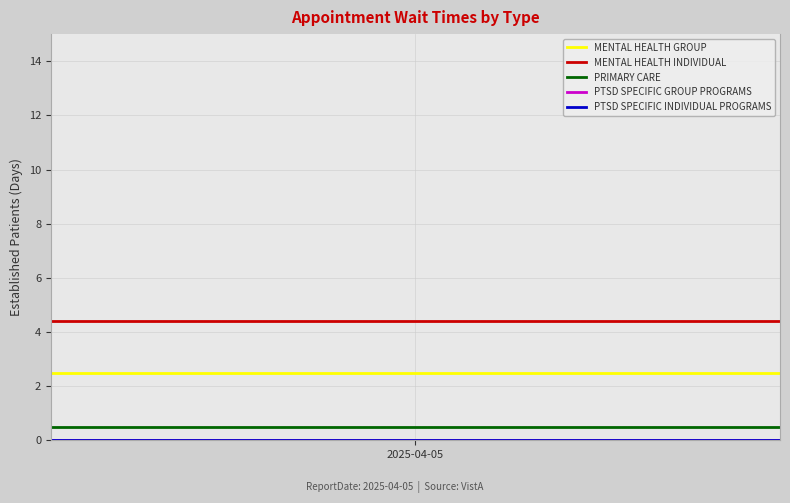

Does the chart have visible grid lines?

Yes